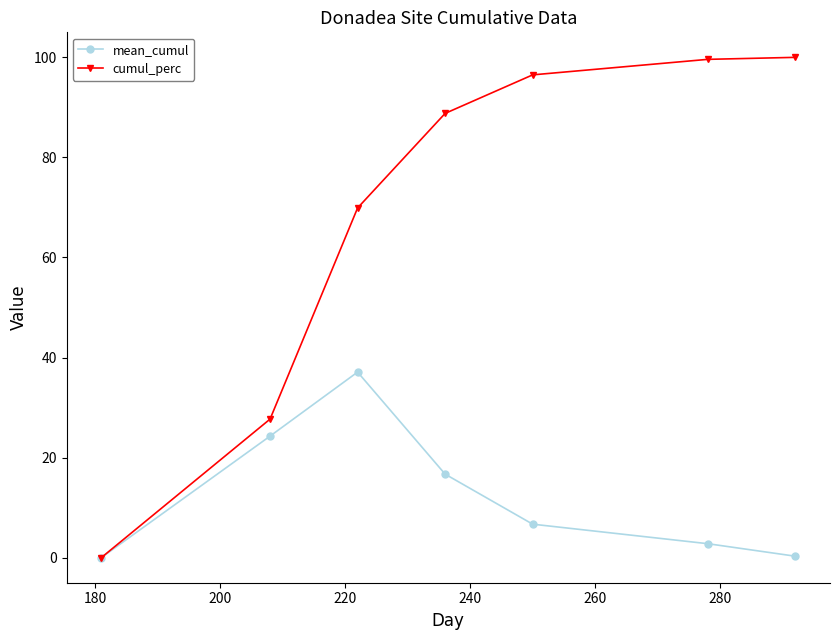

Rank the series by their maximum value, from lowest to highest.

mean_cumul, cumul_perc